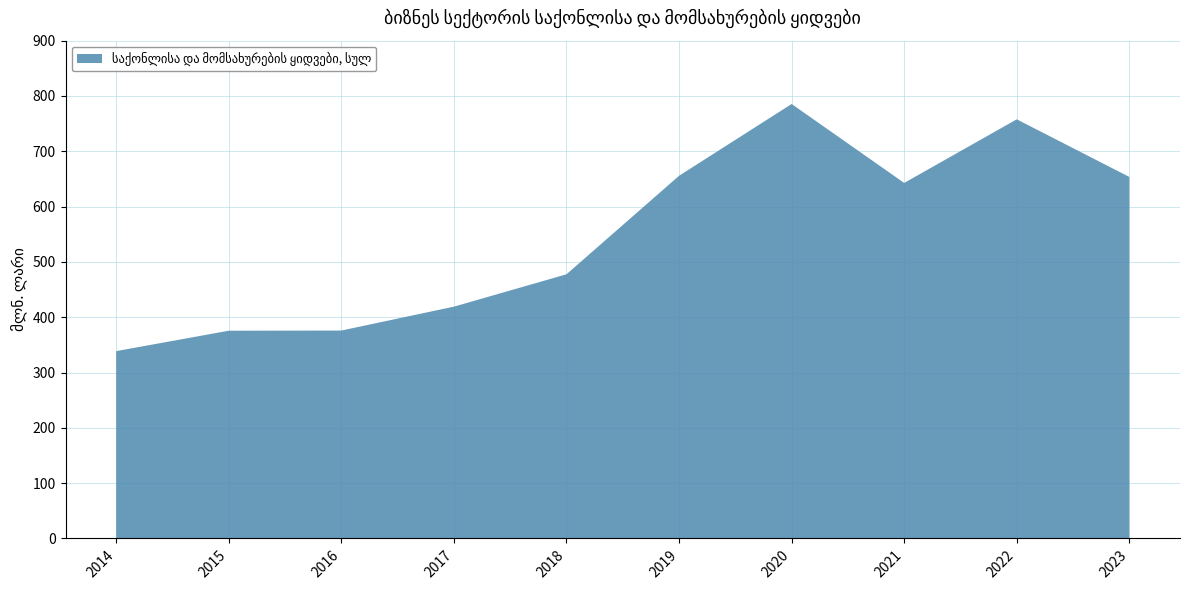

Reading right to left, extract all data points from this chart.

653.6	757.8	642.8	785.5	655.7	477.6	419.1	375.9	375.6	338.7